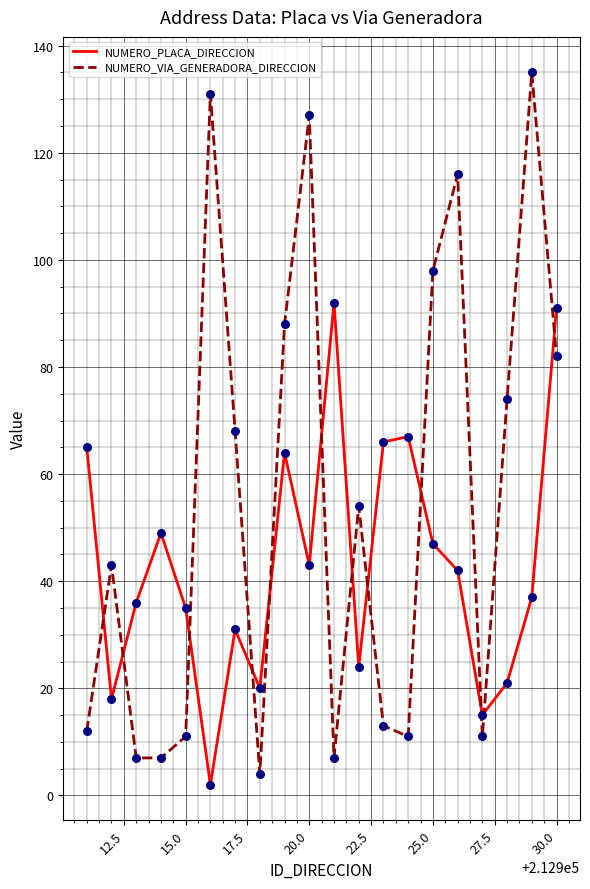

Which series has the largest total across all categories?

NUMERO_VIA_GENERADORA_DIRECCION